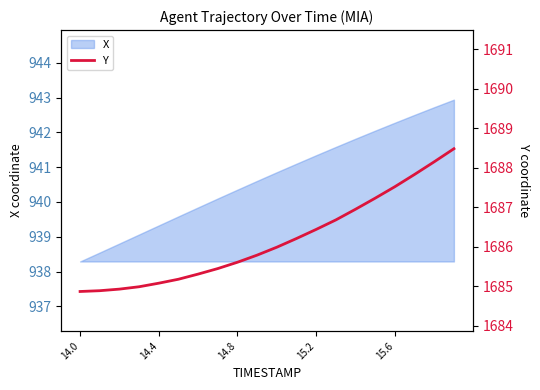

At which category does the chart reach its minimum across all series?

14.0